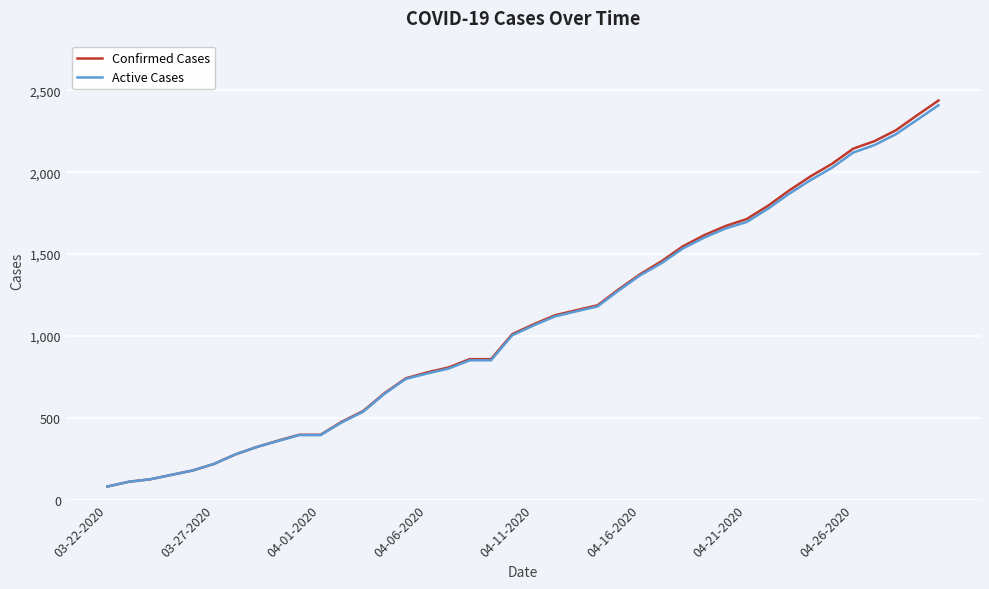

What is the difference between the second highest and minimum values in the Confirmed Cases series?

2268